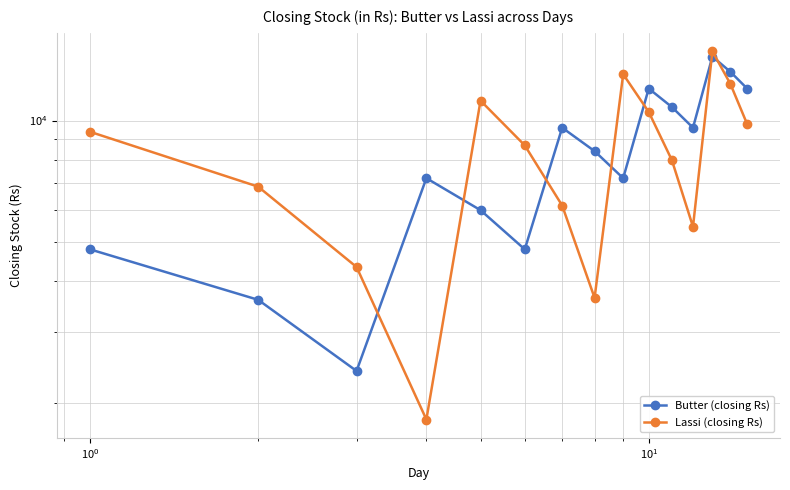

In Butter (closing Rs), how many points are lower than both neighbors (excluding endpoints)?

4